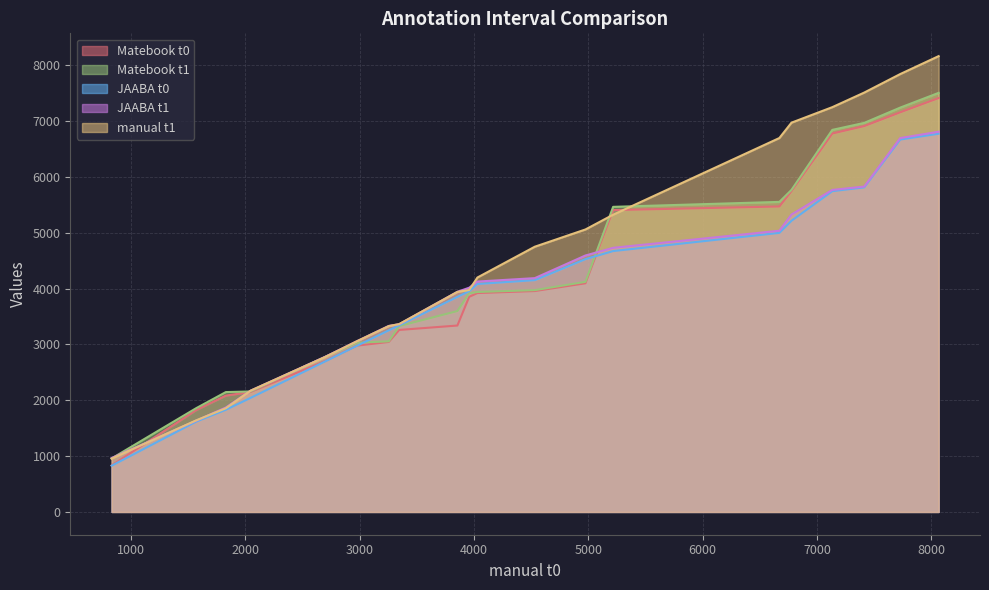

What are all the series names shown in the legend?

Matebook t0, Matebook t1, JAABA t0, JAABA t1, manual t1